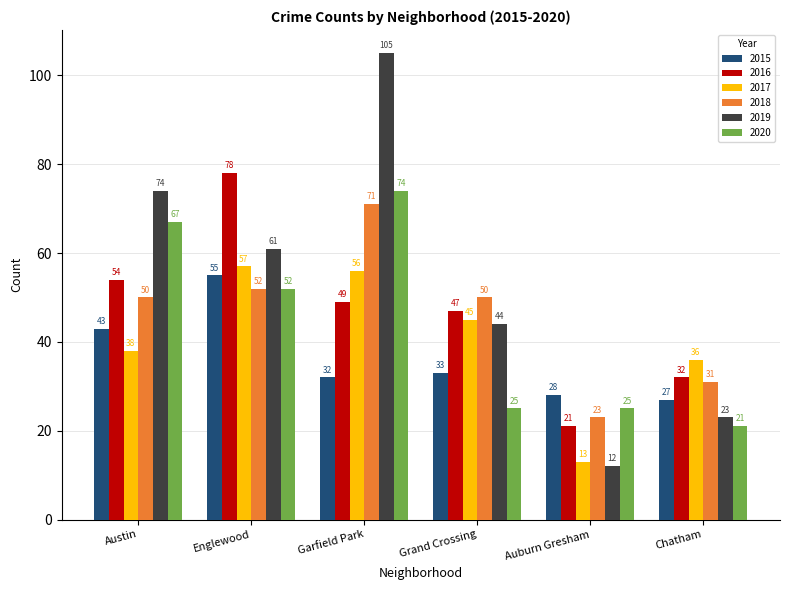

What is the approximate value of 2018 at Grand Crossing, to the nearest 5?

50